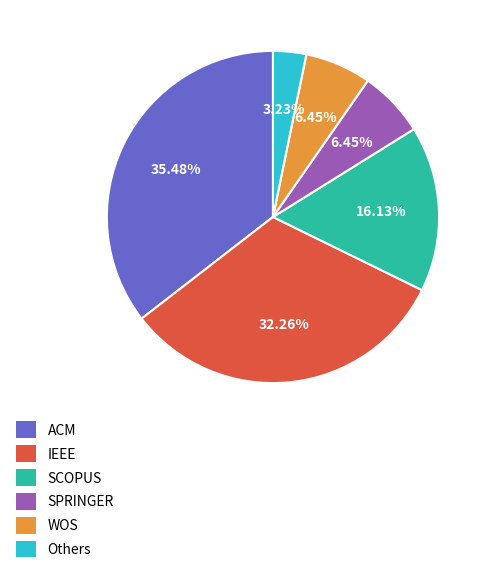

Which slice is the largest?

ACM